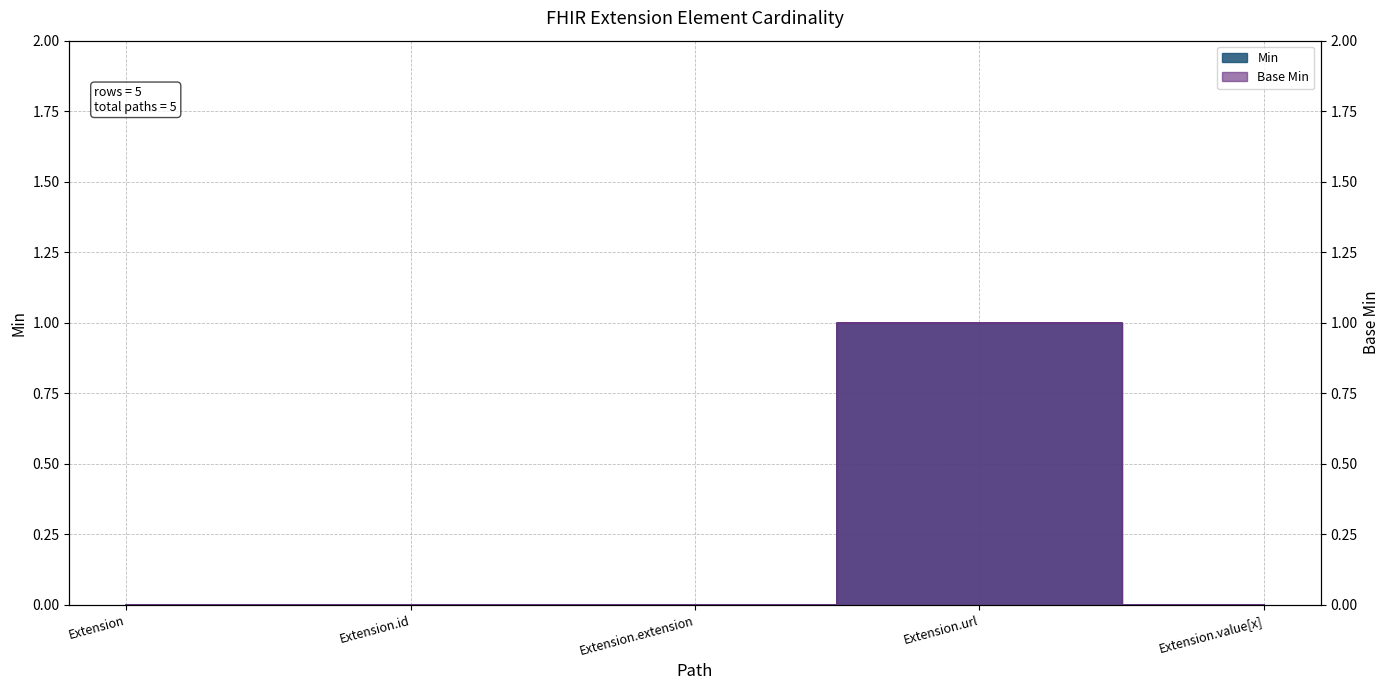

How many Min values are between 0 and 1?

5